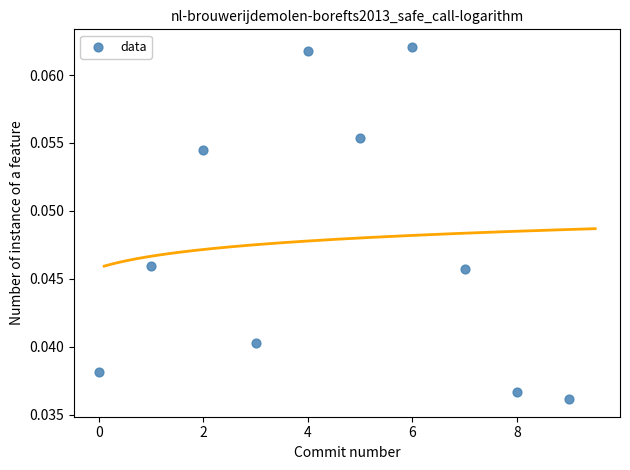

How many data points are displayed?

10